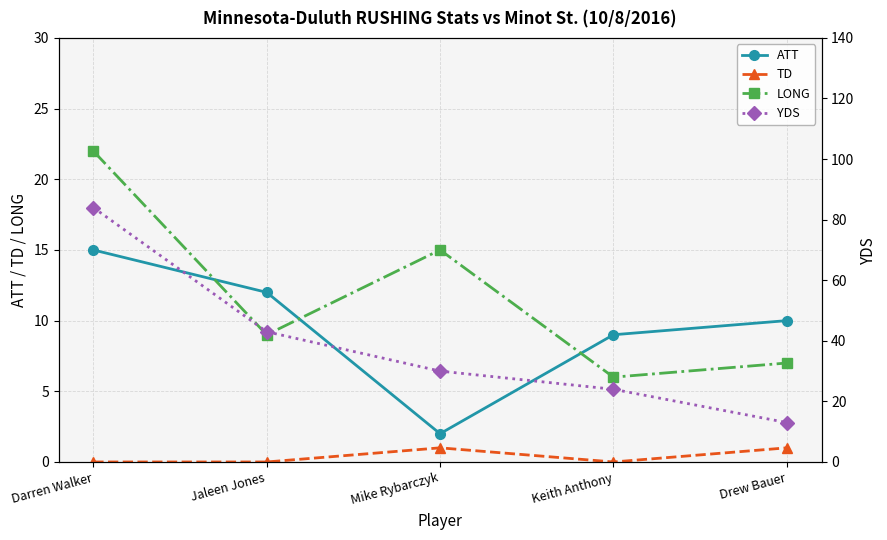

Reading left to right, extract all data points from this chart.

ATT: 15	12	2	9	10
TD: 0	0	1	0	1
LONG: 22	9	15	6	7
YDS: 84	43	30	24	13